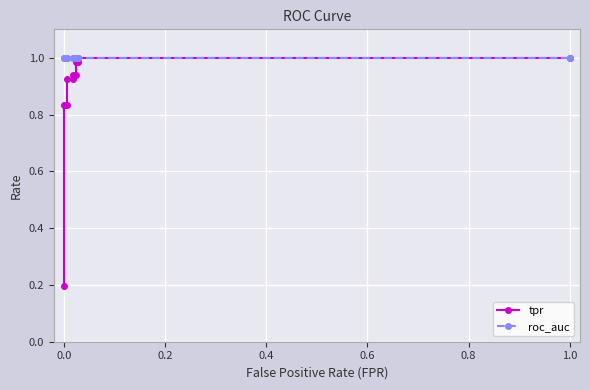

The value of tpr at 0.0 is 0.6. True or false?

False